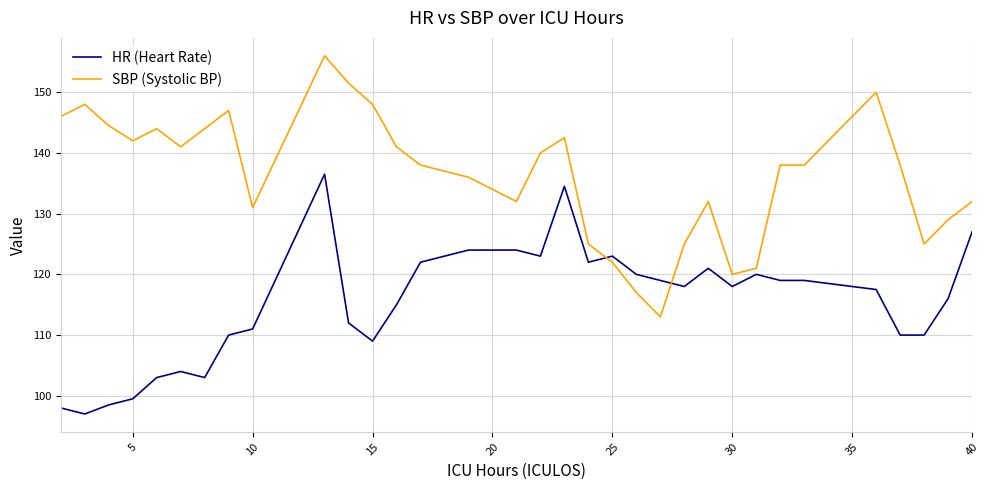

Does the chart have visible grid lines?

Yes